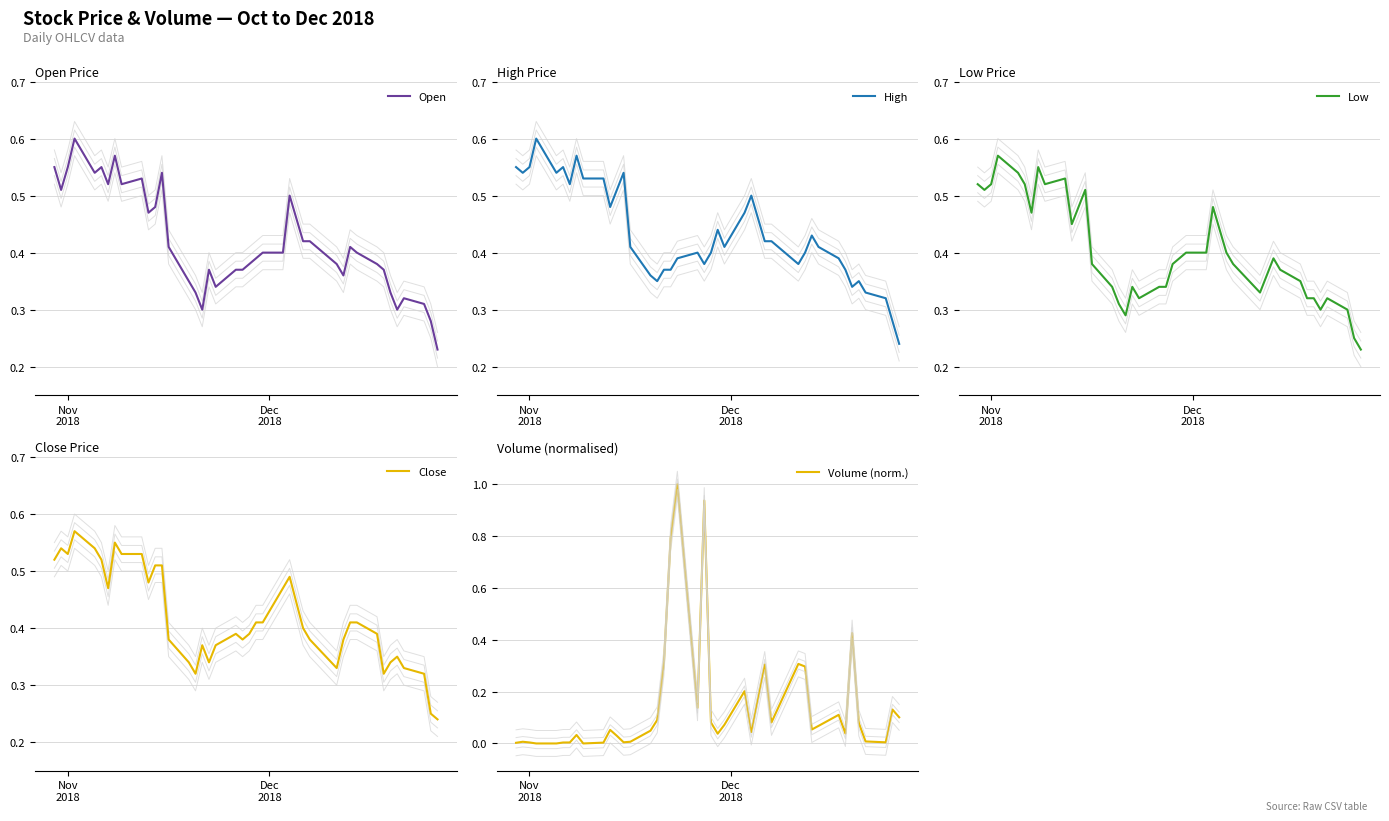

What is the difference between the maximum and minimum values in the Low series?

0.3